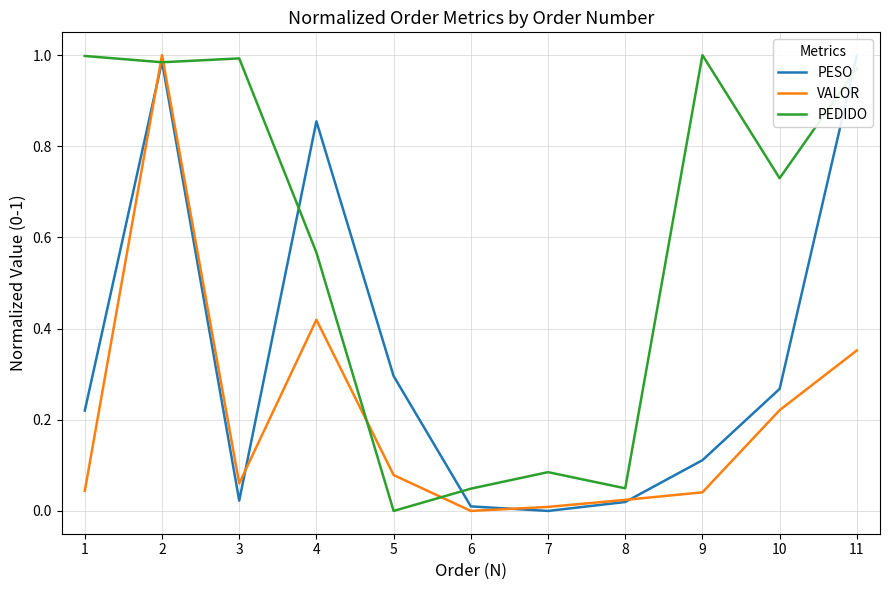

Is the value of PESO at 9 greater than the value of PEDIDO at 6?

Yes